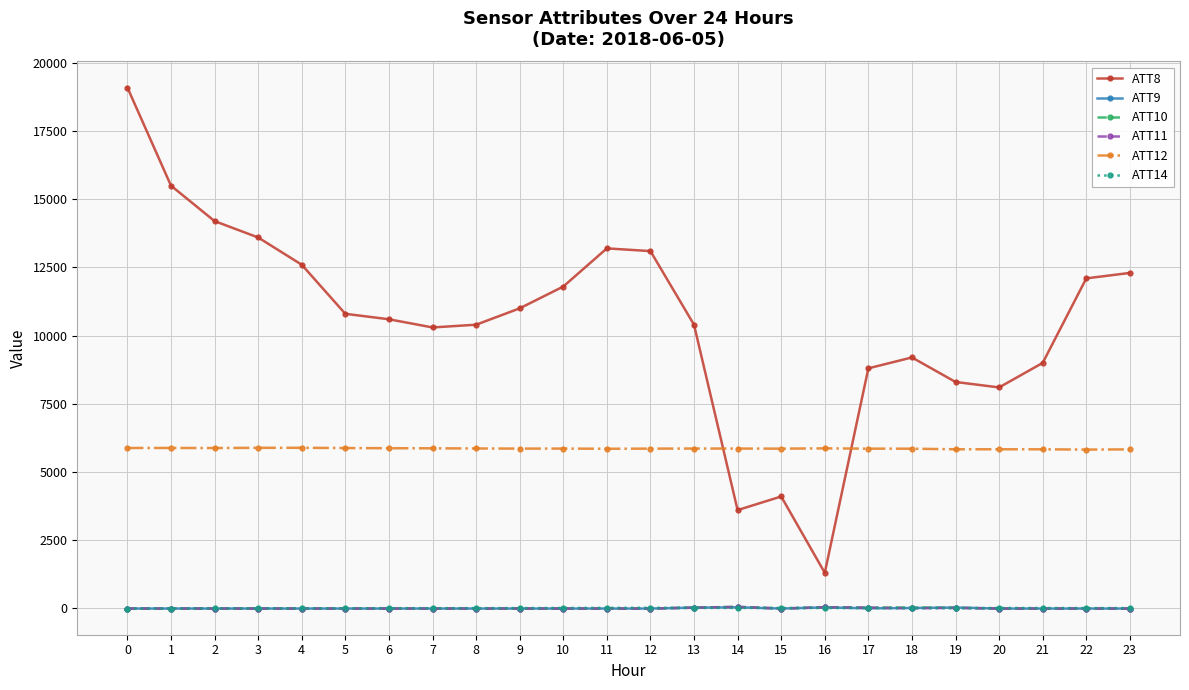

What is the highest value of the ATT9 series?

35.7